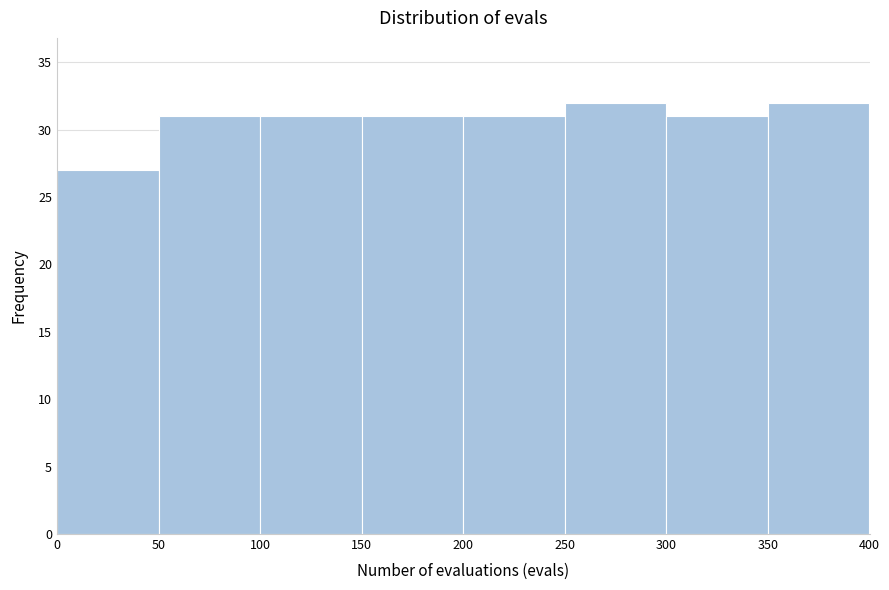

What is the height of the bar covering 250 to 300 on the x-axis? The values are not printed on the chart, so give them approximately, as read against the axis.

32